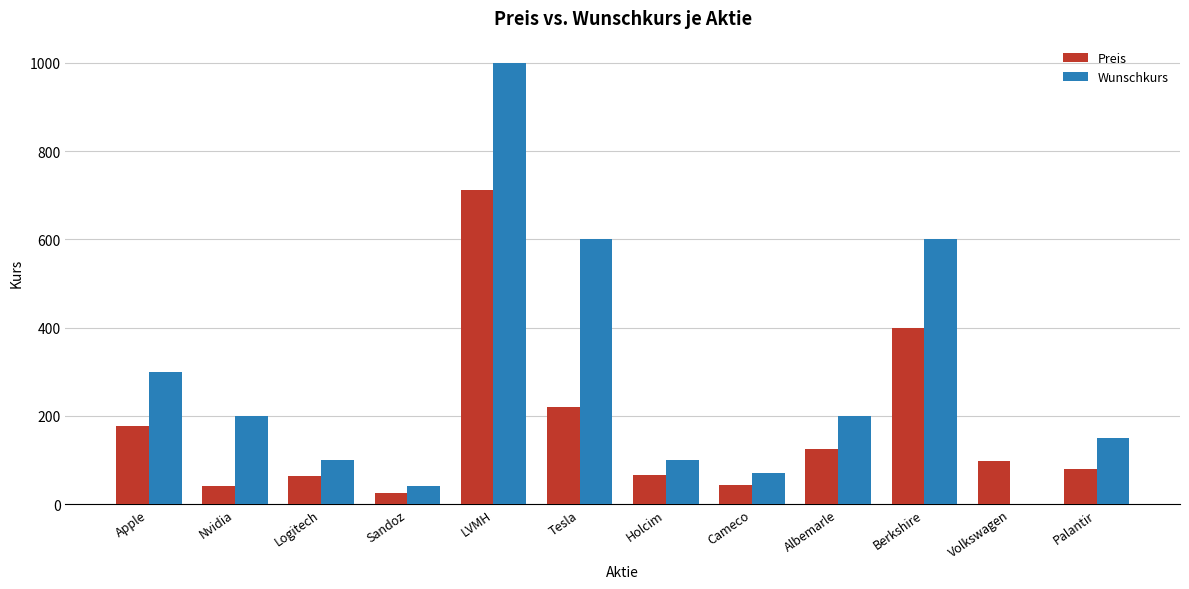

What is the spread (max minus min) of values at Holcim?

34.5